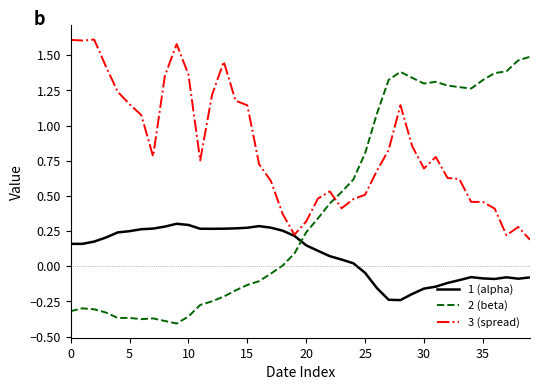

List the series in order of their peak value, highest first.

3 (spread), 2 (beta), 1 (alpha)